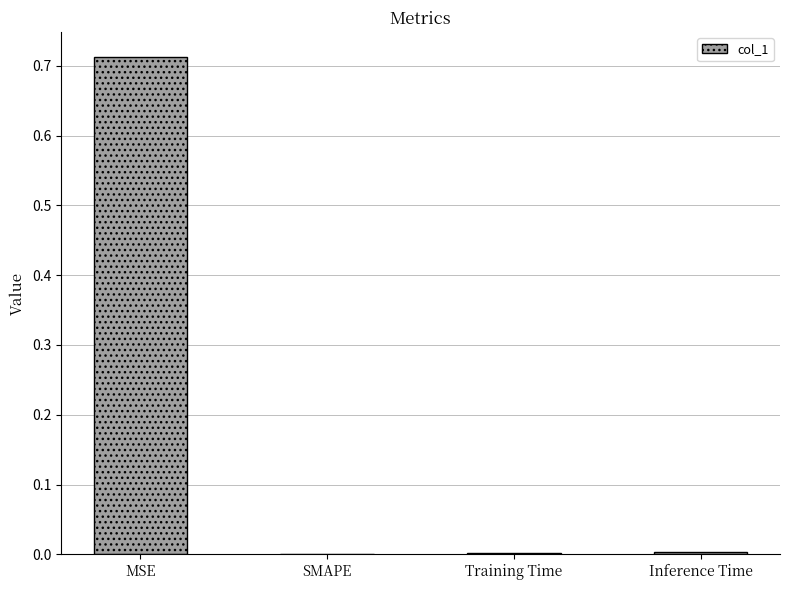

How many data points does each series have?

4